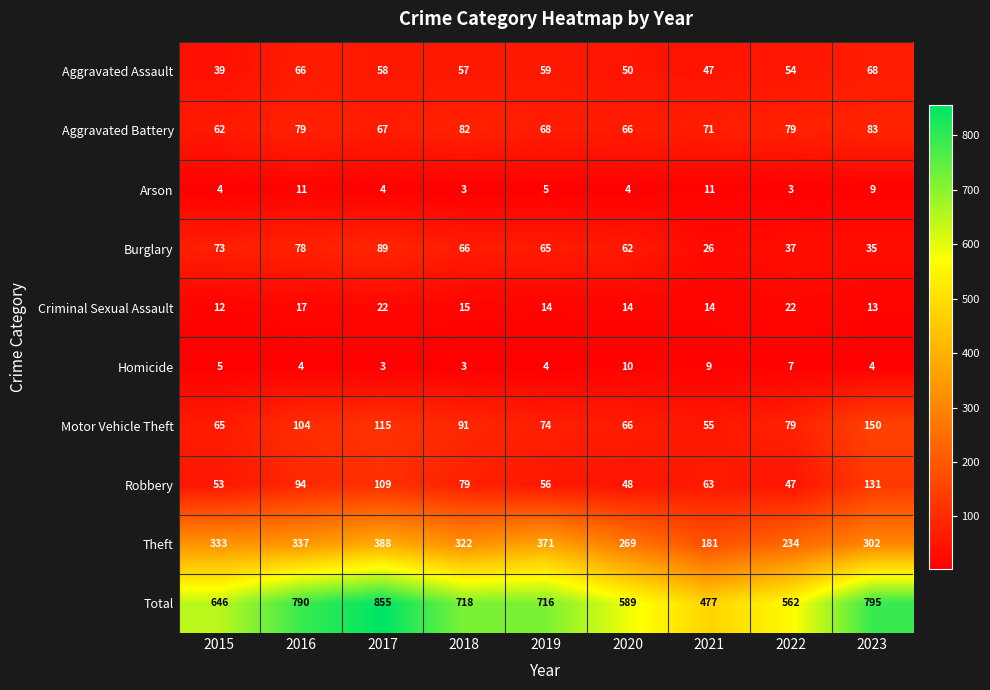

List the series in order of their peak value, lowest first.

Homicide, Arson, Criminal Sexual Assault, Aggravated Assault, Aggravated Battery, Burglary, Robbery, Motor Vehicle Theft, Theft, Total